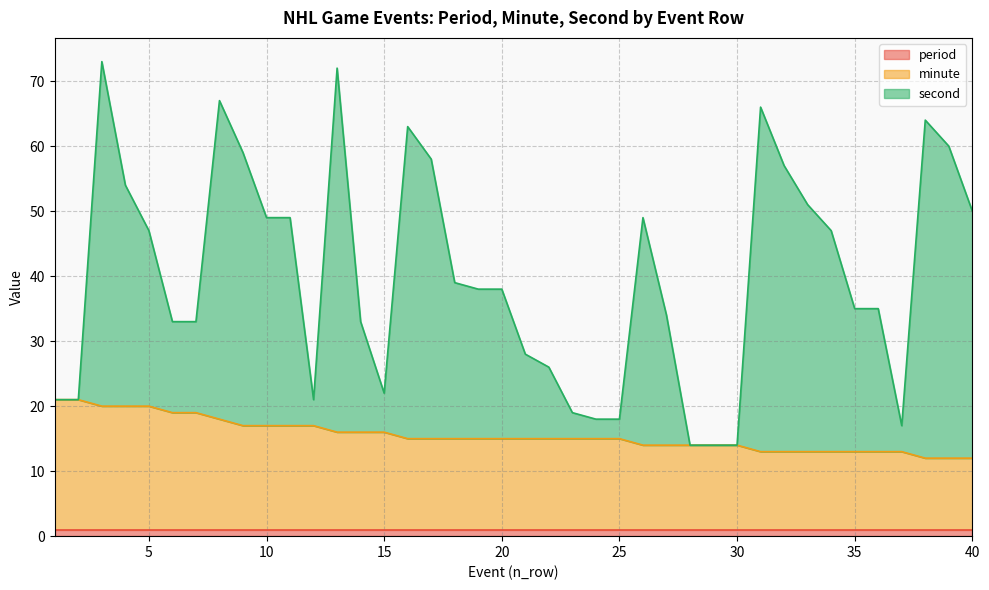

What are all the series names shown in the legend?

period, minute, second